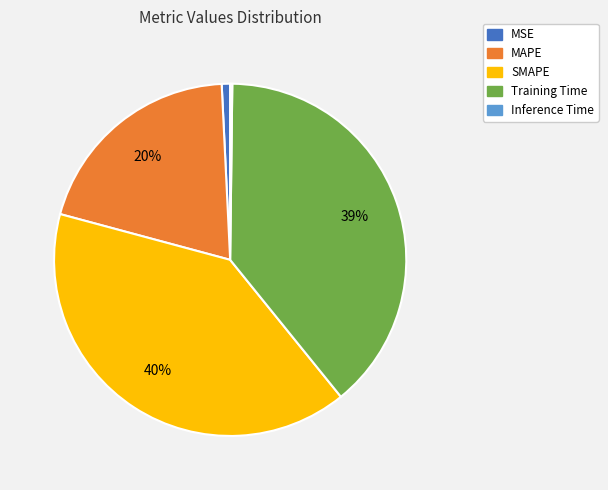

Which category has the biggest portion of the pie?

SMAPE